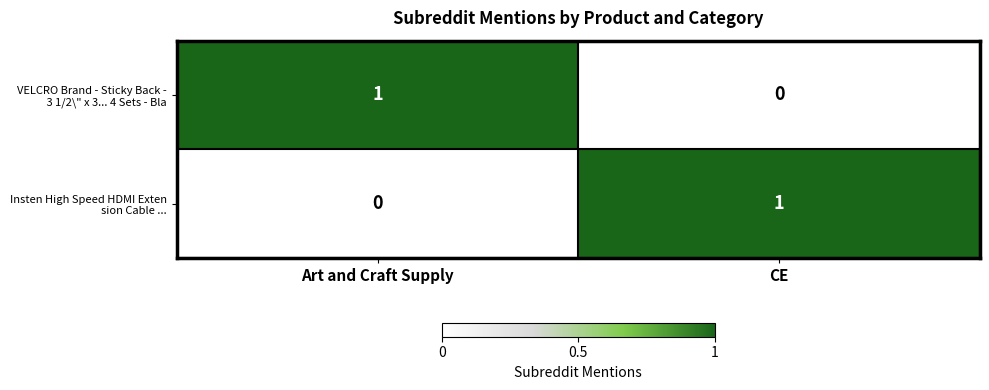

How many categories are shown in the chart?

2